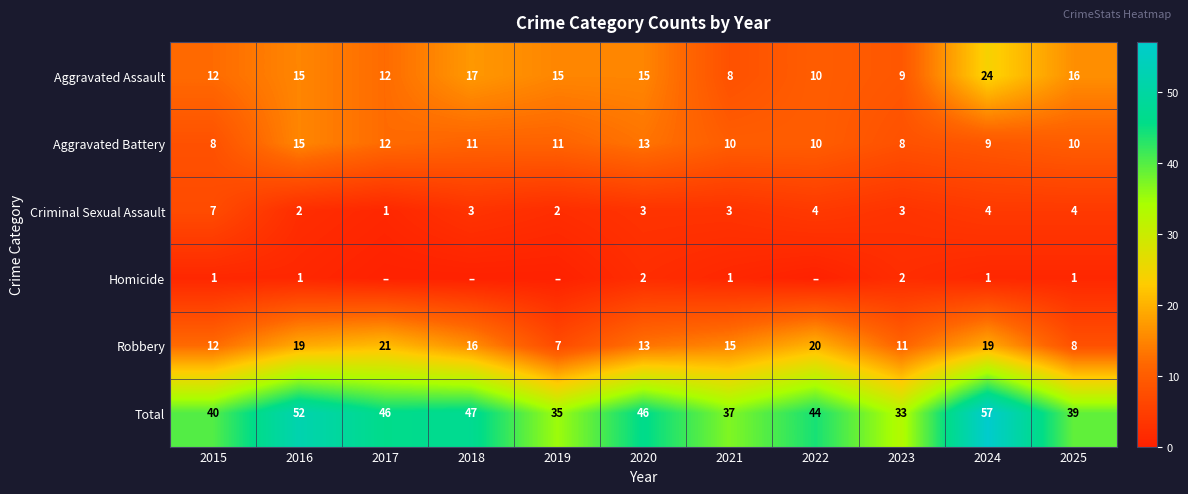

Rank the series at 2021 from highest to lowest value.

Total, Robbery, Aggravated Battery, Aggravated Assault, Criminal Sexual Assault, Homicide